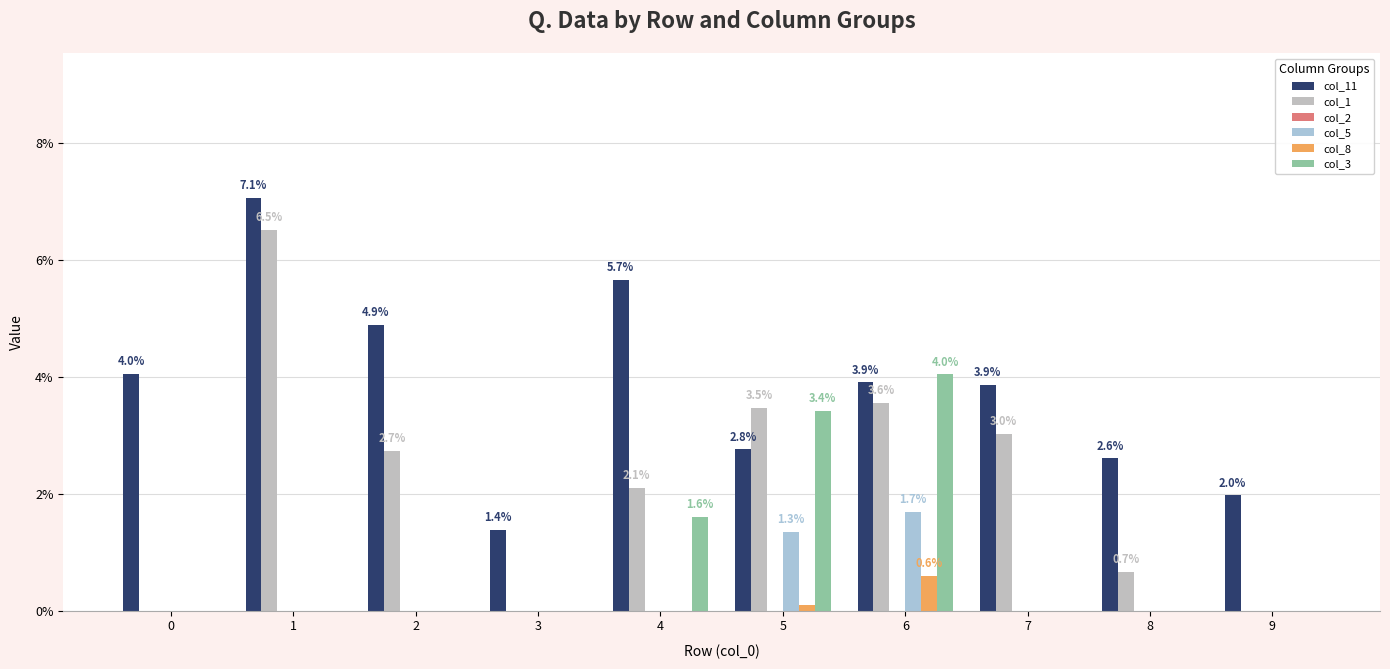

True or false: col_1 has a value of 0.1 at 5.

False